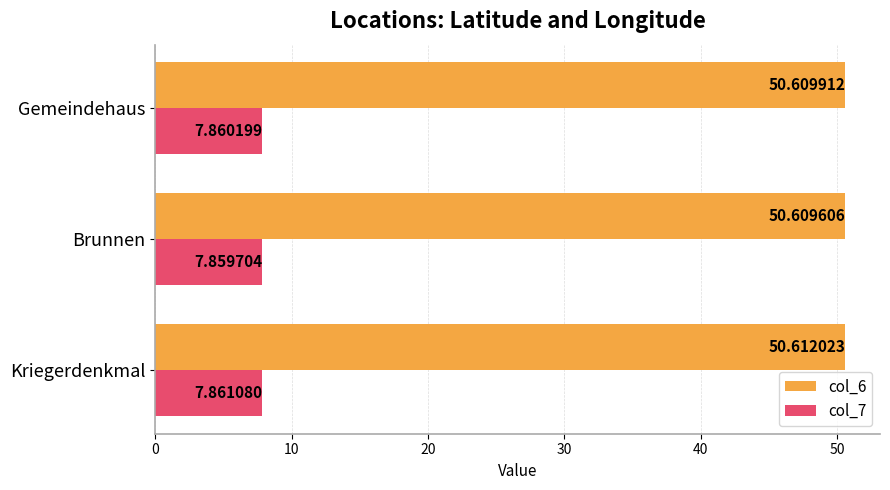

Which series has the widest spread of values?

col_6